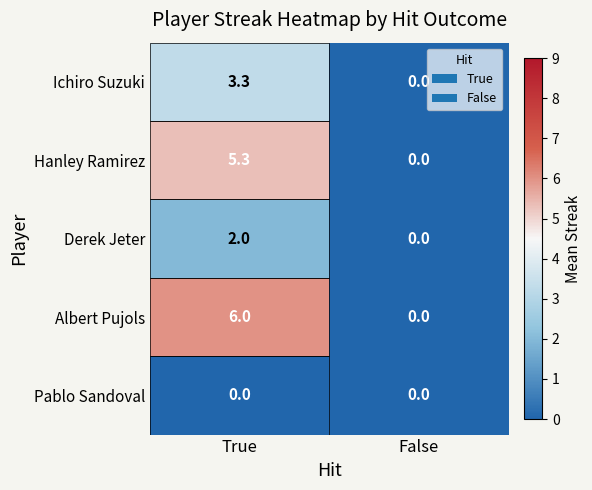

Between True and False, which series saw the biggest shift?

Albert Pujols